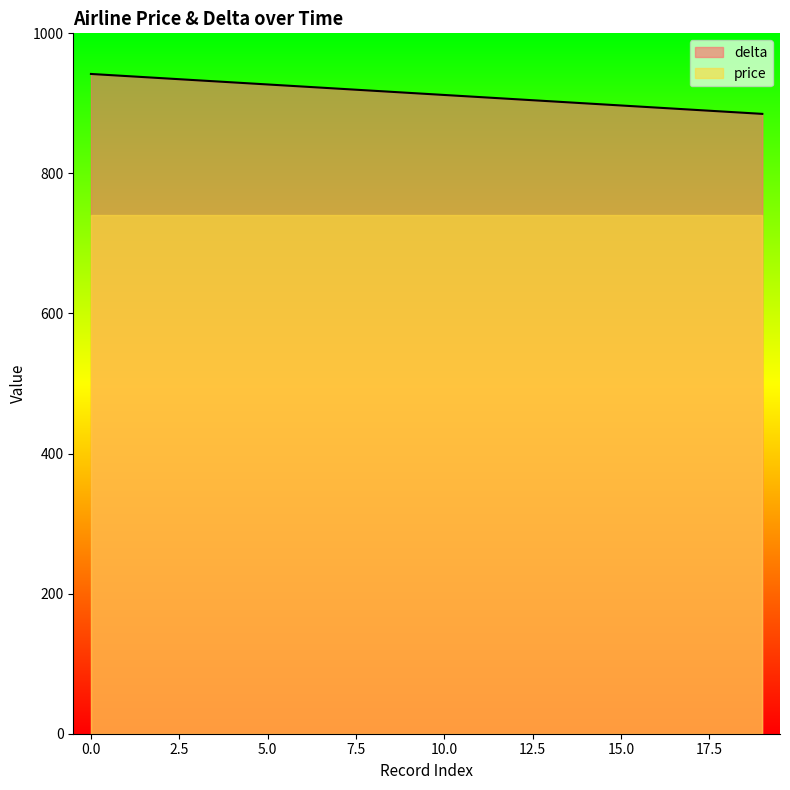

What is the ratio of the value at 17 to the value at 8?

1.0